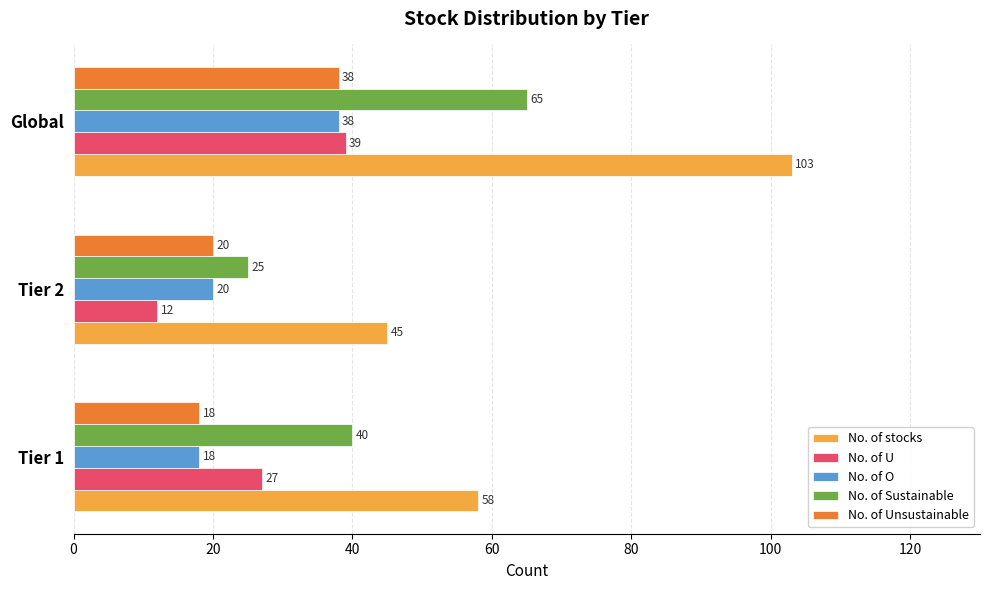

Which series has the largest total across all categories?

No. of stocks